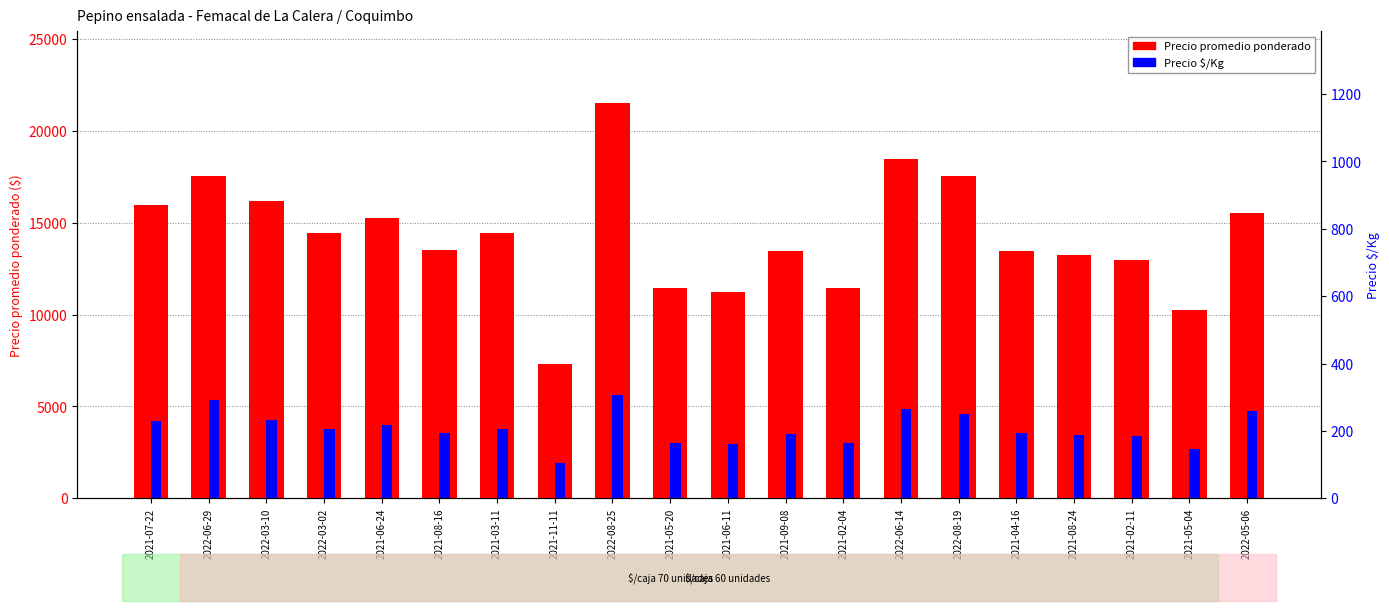

Is it true that Precio promedio ponderado equals 15524 at 2022-05-06?

True